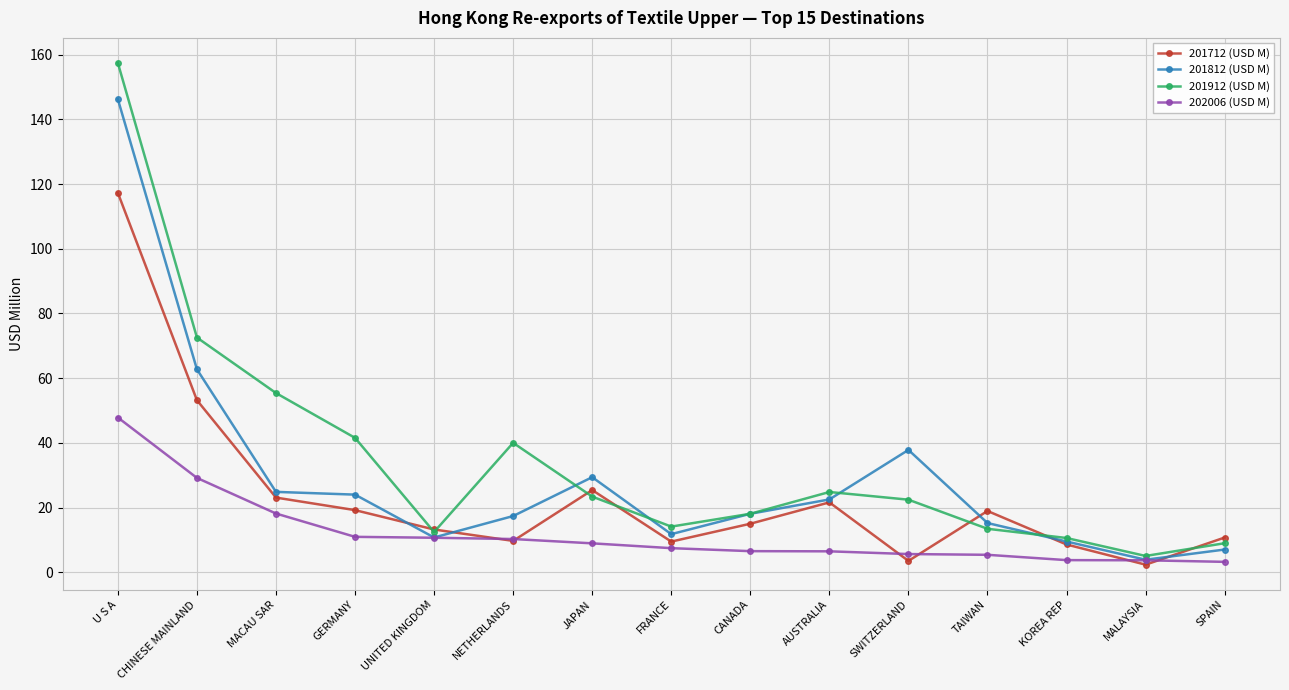

Is the value of 202006 (USD M) at GERMANY greater than the value of 201812 (USD M) at SPAIN?

Yes